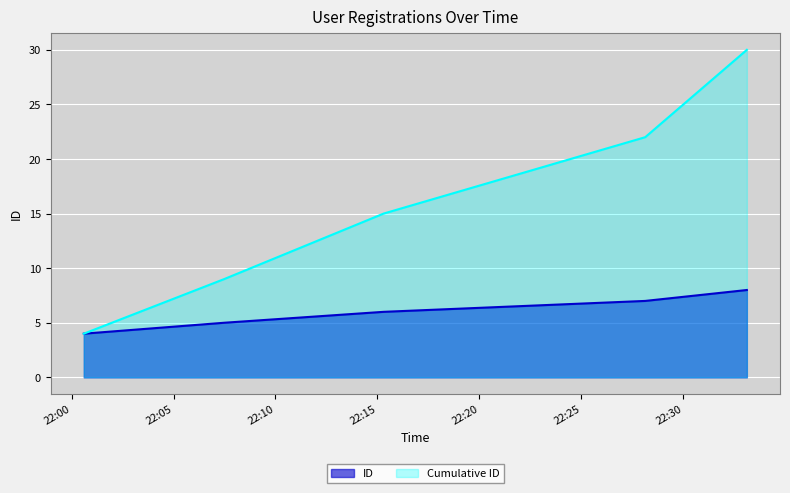

What is the change in value from 2025-08-18 22:00:36 to 2025-08-18 22:07:29?

+1